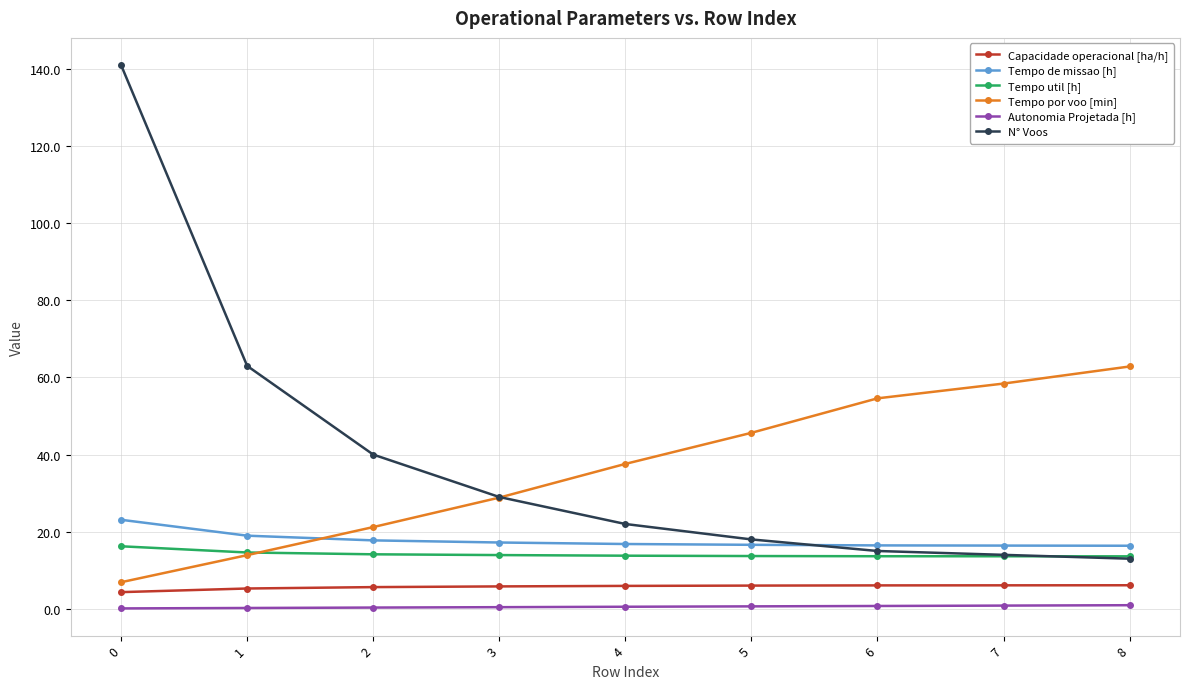

How many lines are shown in the chart?

6